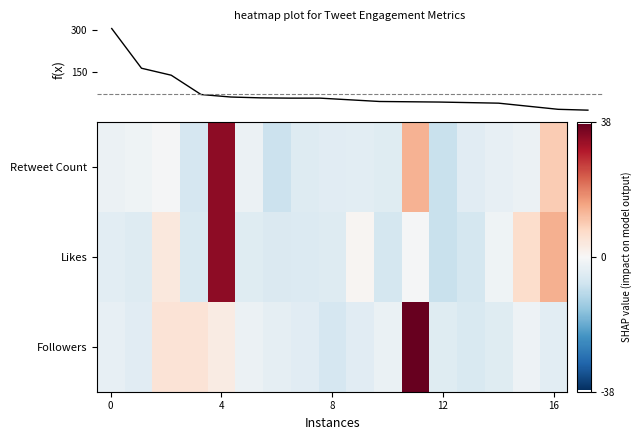

At how many categories does at least one series exceed 20?

2